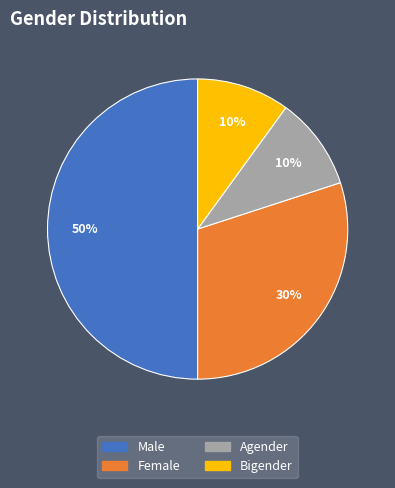

Which slice is the largest?

Male